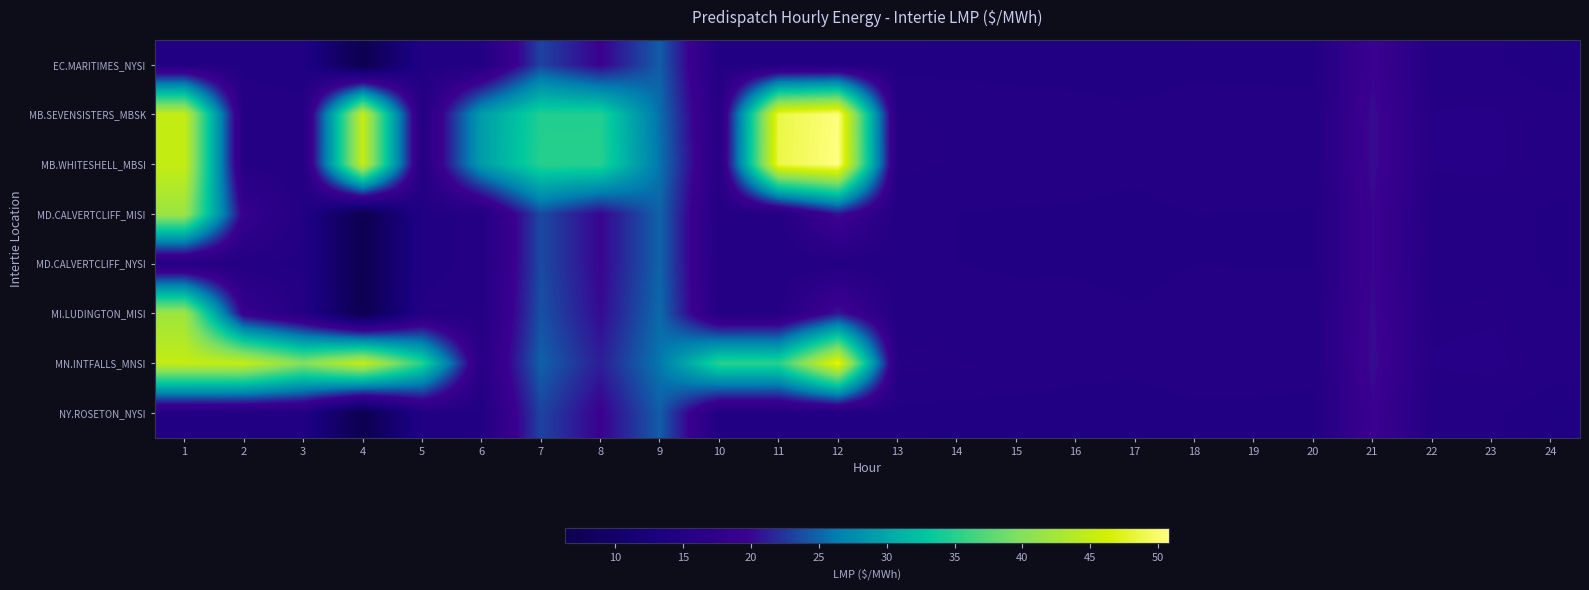

What is the average value of the MB.SEVENSISTERS_MBSK series?

23.4